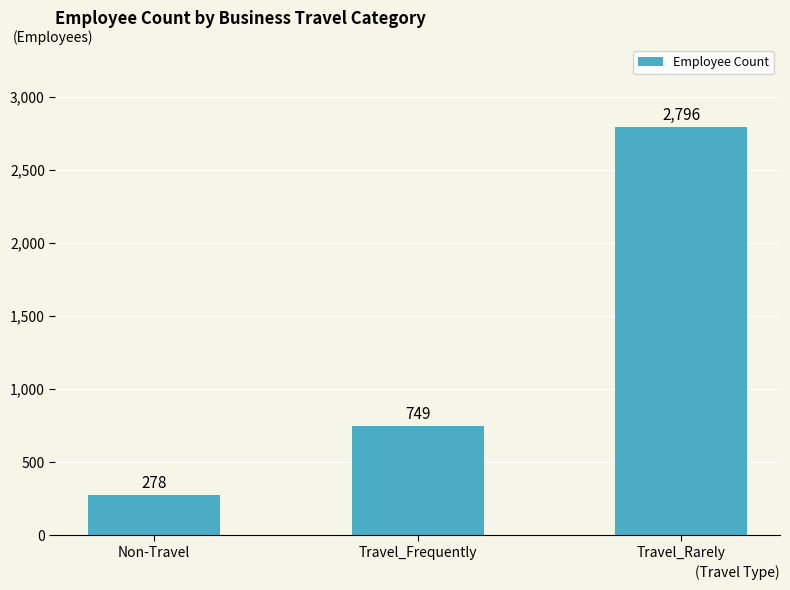

What is the smallest value displayed?

278